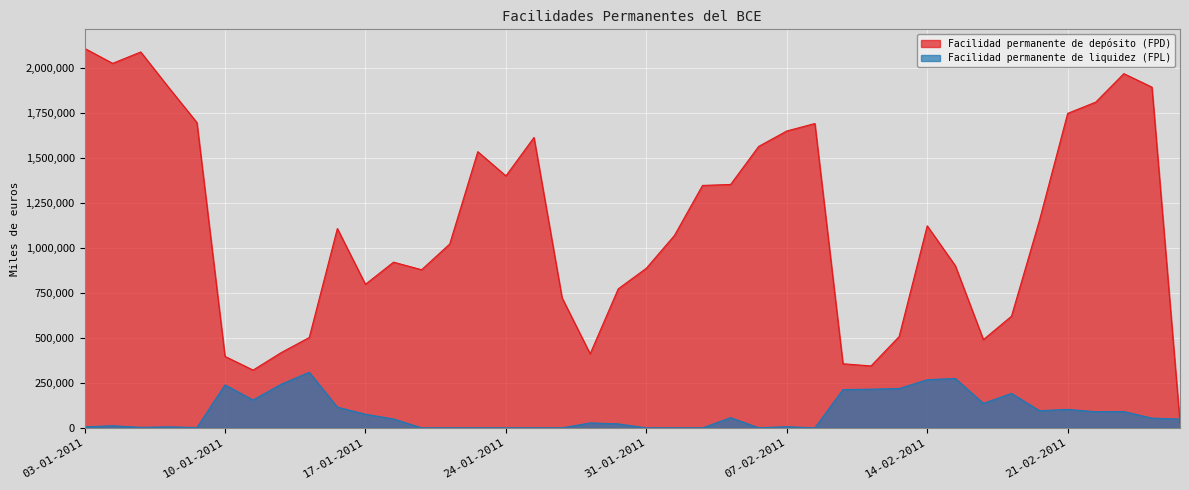

Is the value of Facilidad permanente de liquidez (FPL) at 18-02-2011 greater than the value of Facilidad permanente de depósito (FPD) at 21-02-2011?

No